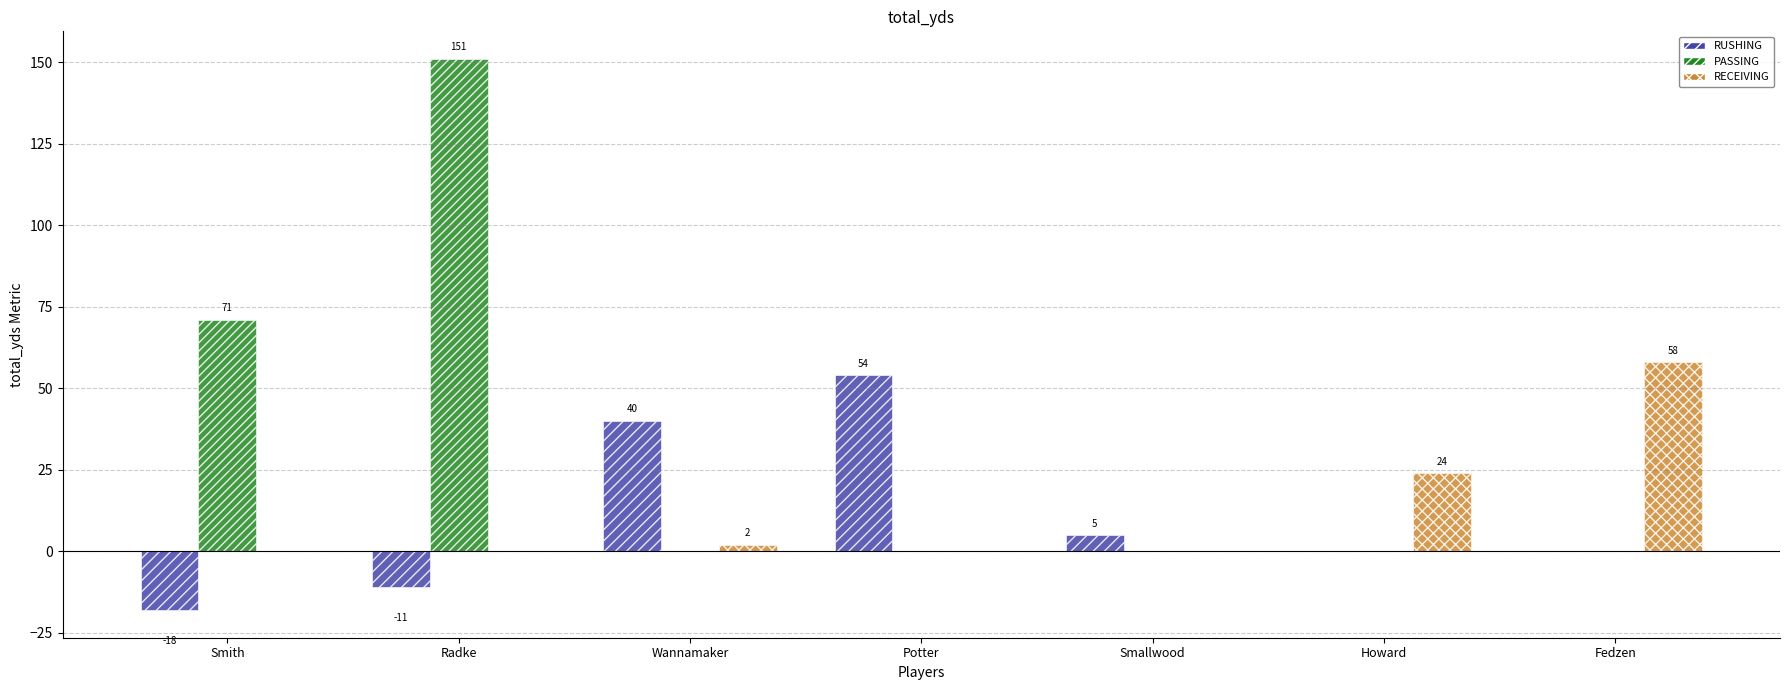

What is the approximate value of RECEIVING at Howard, to the nearest 10?

20